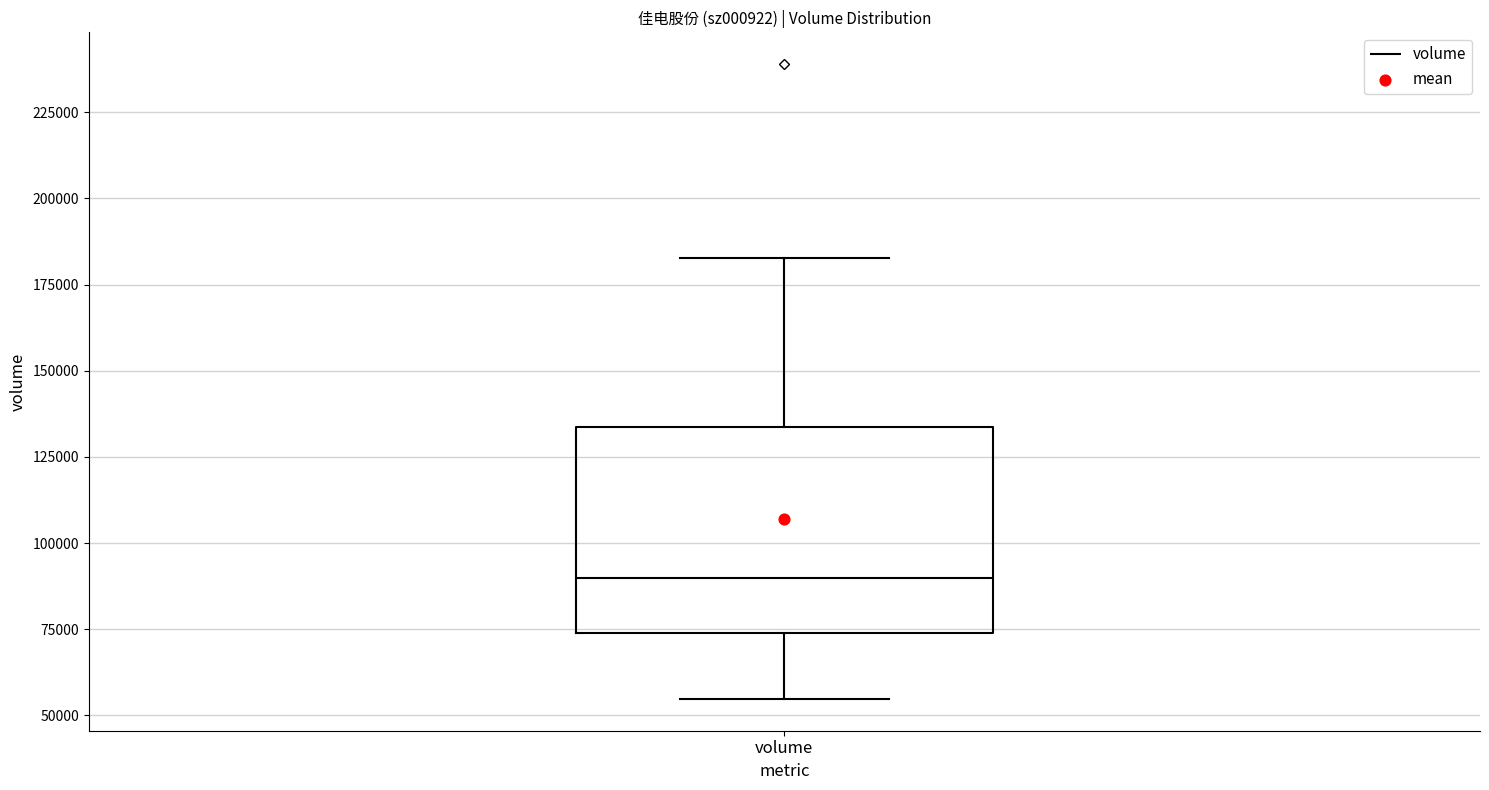

Transcribe this box plot: give where the median line is, the range the box spans, and where the two whiskers end, as read against the y-axis. The values are not printed on the chart, so give them approximately, as read against the axis.

median 90000, box 75000 to 135000, whiskers 55000 to 185000